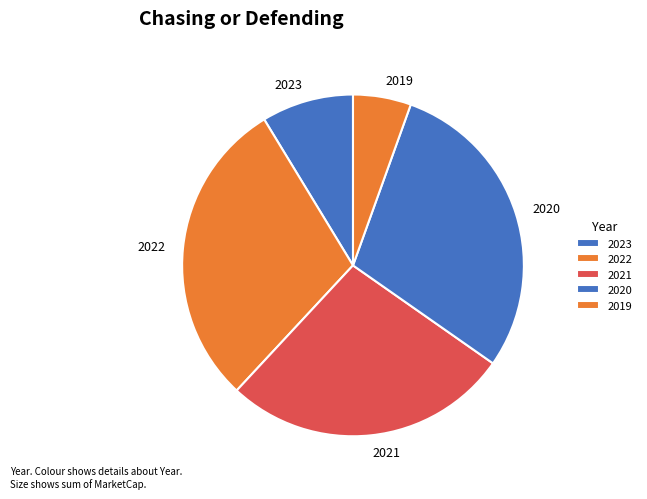

What is the ratio of the value at 2020 to the value at 2023?

3.4